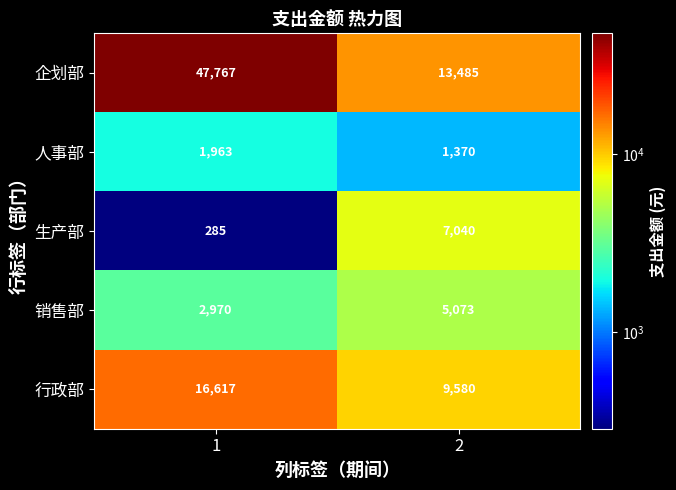

What is the greatest value displayed?

47767